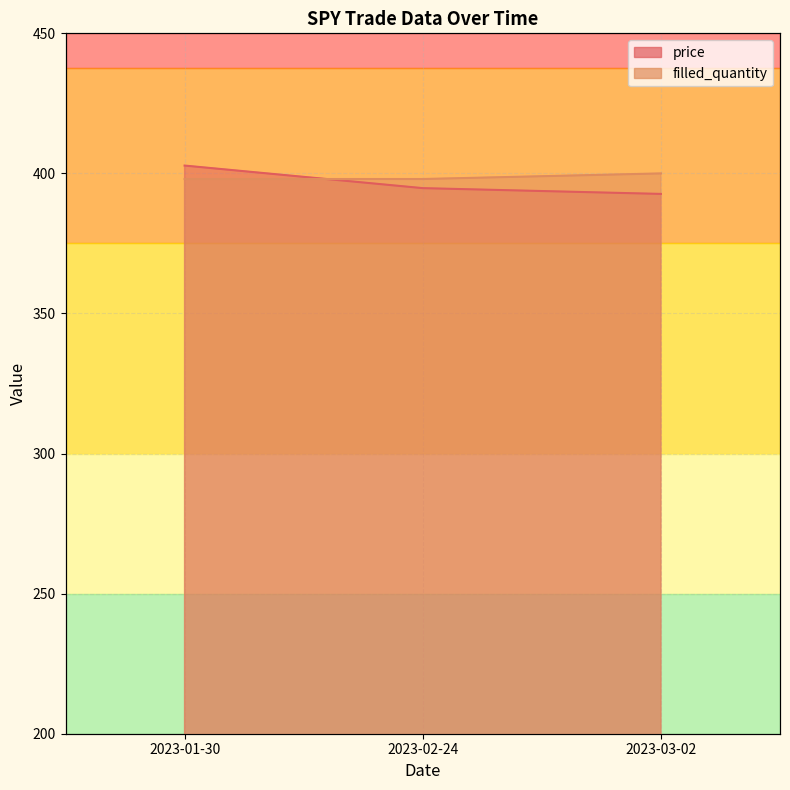

Is it true that filled_quantity equals 551.1 at 2023-01-30?

False